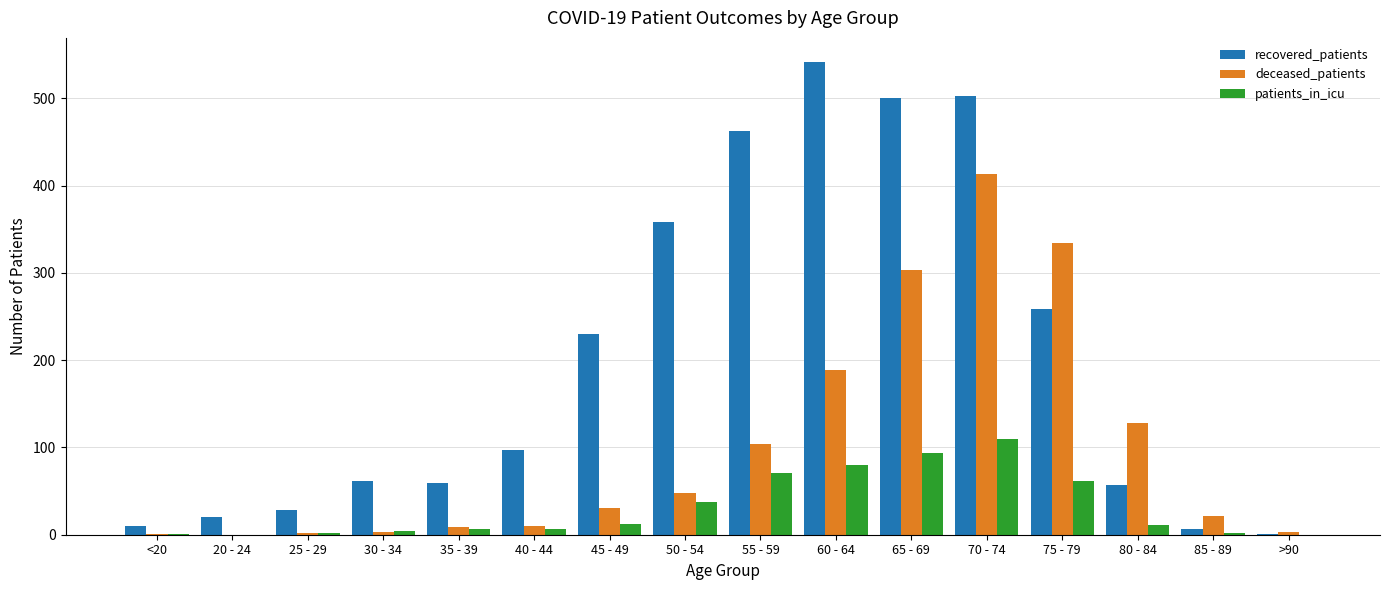

Which series has the largest total across all categories?

recovered_patients